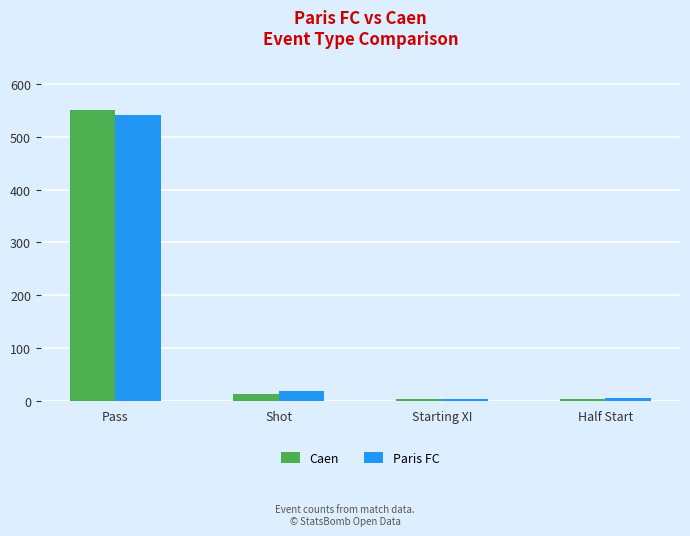

How many bars are there in total?

8